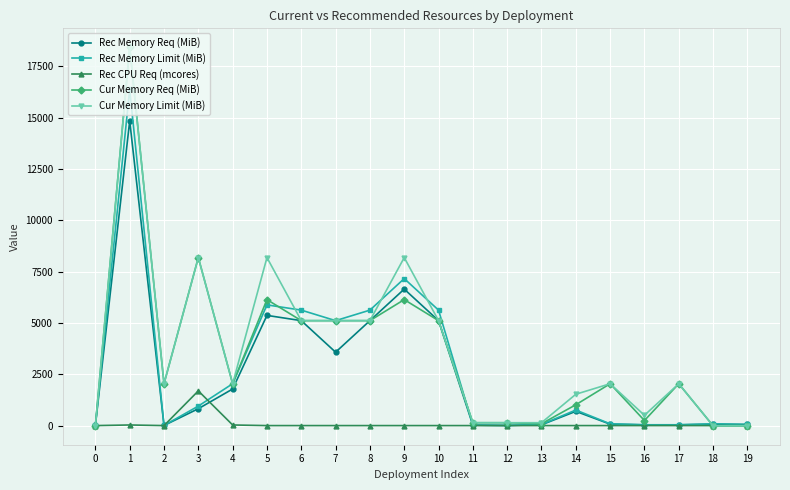

What is the value of the Rec Memory Req (MiB) point at the 8th from the left?

3584